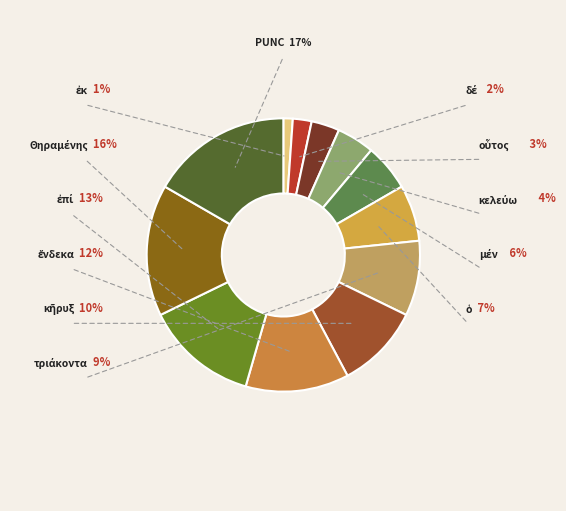

Is there any slice that represents more than half of the pie?

No